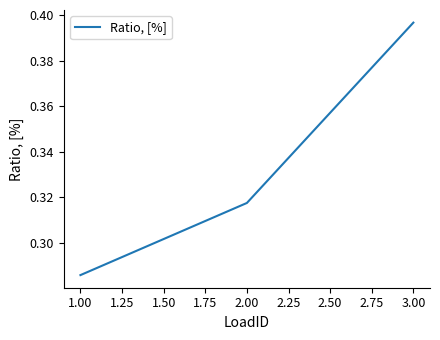

How many values are between 0 and 1?

3